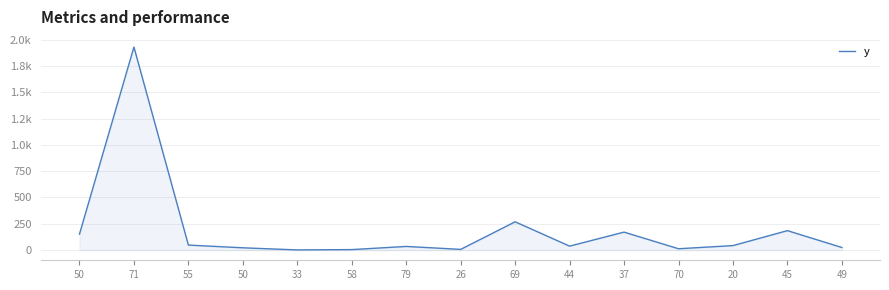

Rank the categories by value from highest to lowest.

71, 69, 45, 37, 50, 55, 20, 44, 79, 49, 50, 70, 26, 58, 33